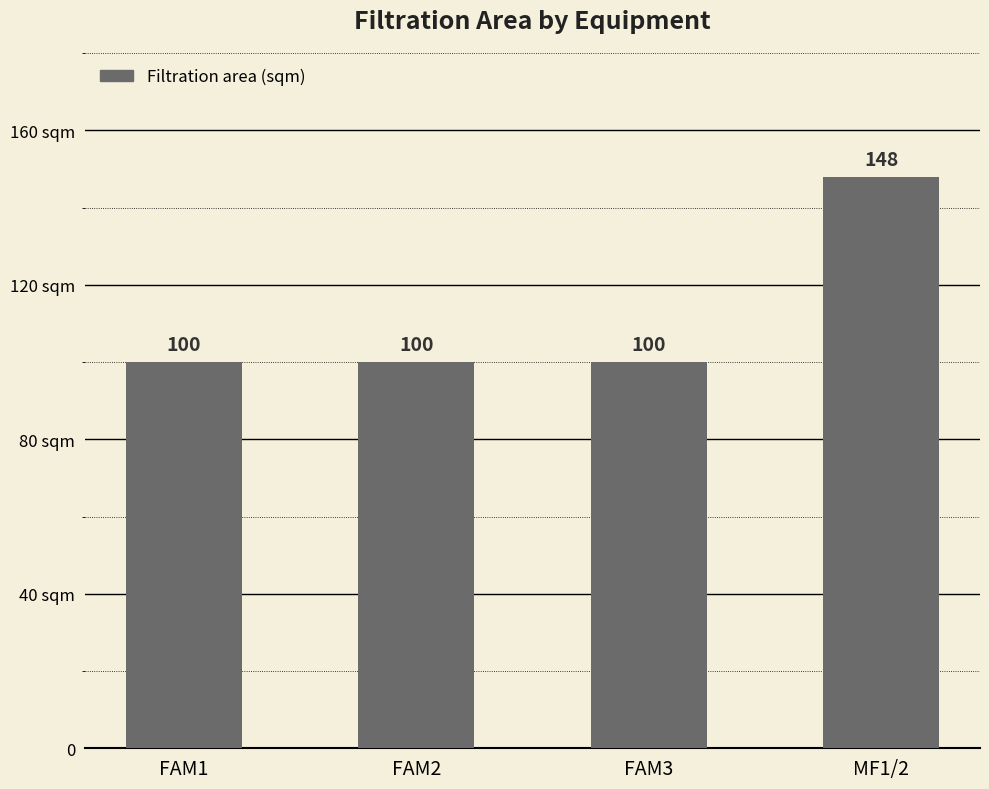

Reading left to right, what are all the values shown in this chart?

100	100	100	148